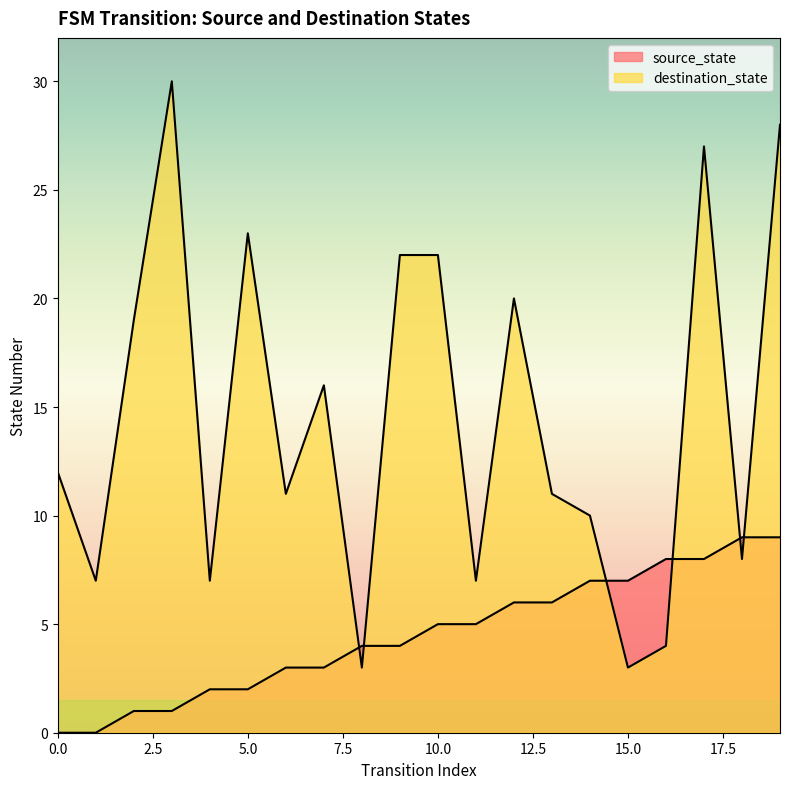

List the labels in order of source_state value, smallest first.

0, 1, 2, 3, 4, 5, 6, 7, 8, 9, 10, 11, 12, 13, 14, 15, 16, 17, 18, 19